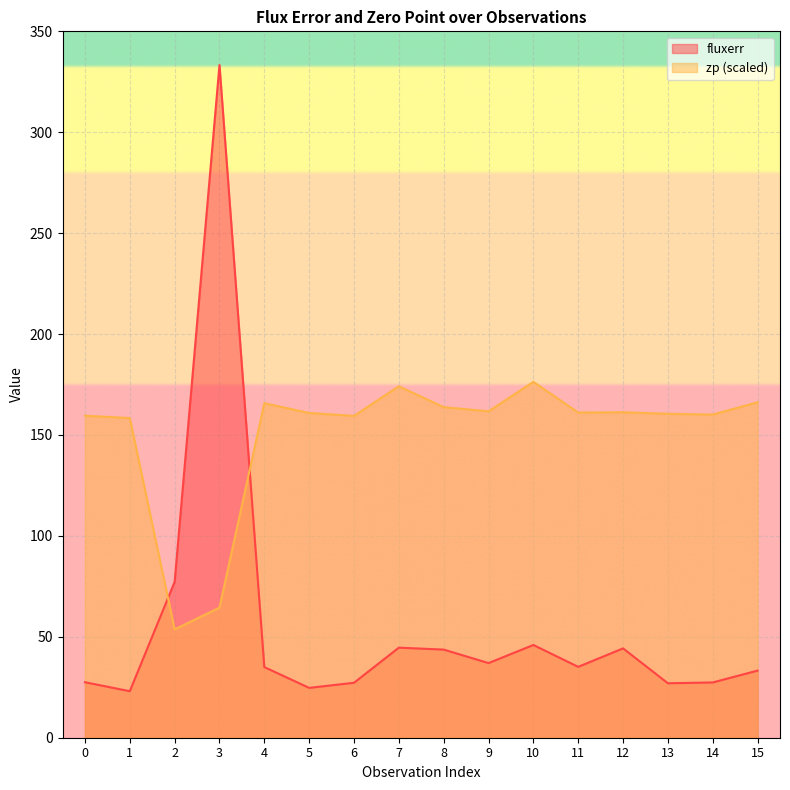

What are all the series names shown in the legend?

fluxerr, zp (scaled)